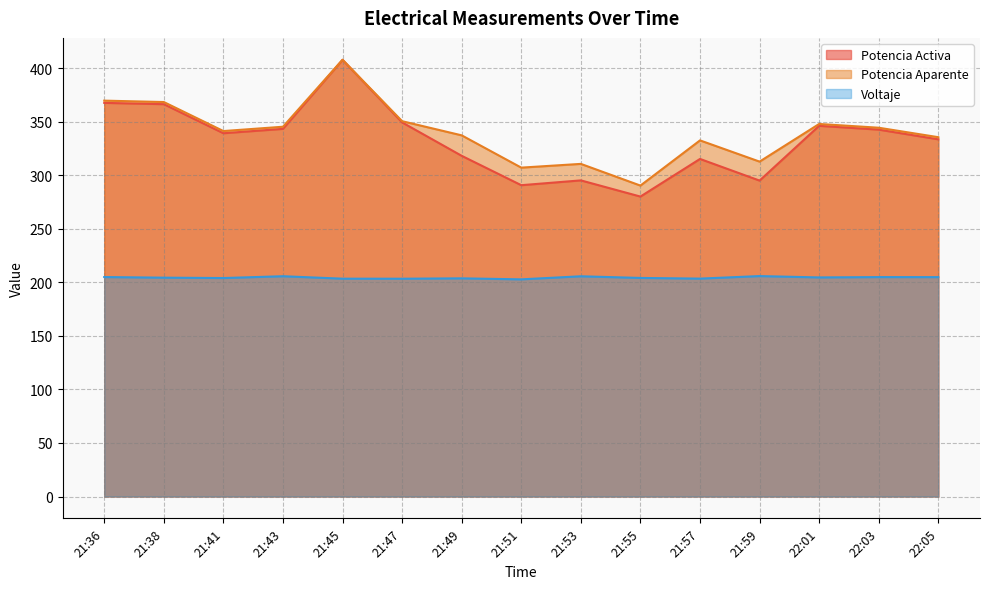

Between 21:43 and 22:05, which series saw the biggest shift?

Potencia Activa